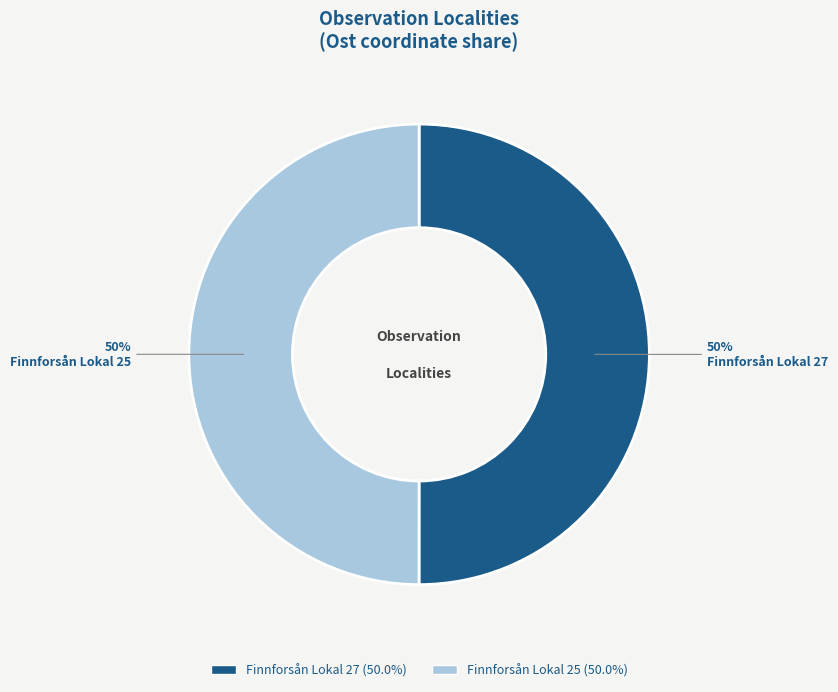

Do Finnforsån Lokal 27 and Finnforsån Lokal 25 together represent more than half of the pie?

Yes